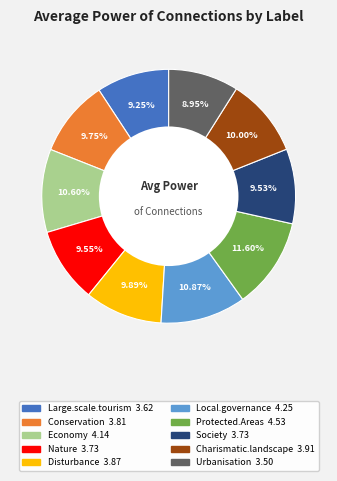

To the nearest percent, what is the average slice percentage?

10%